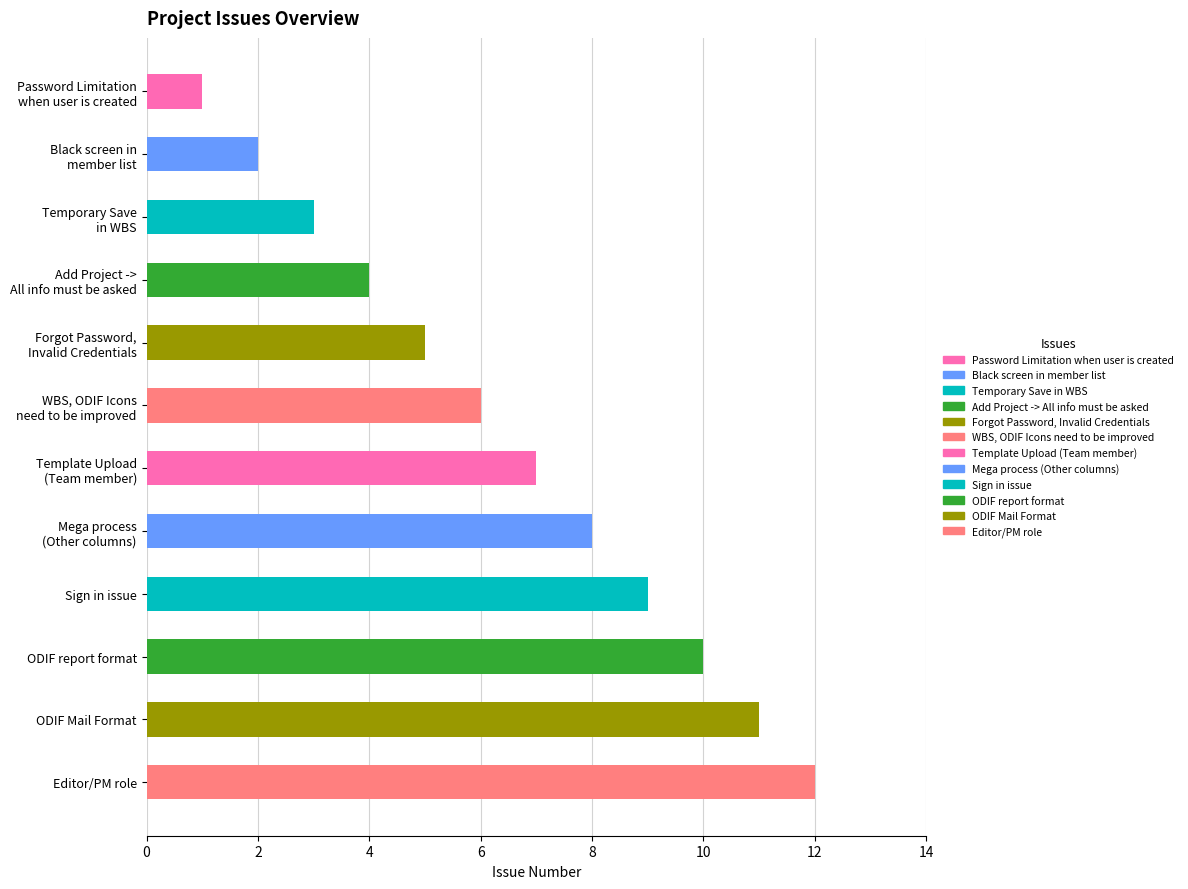

What is the greatest value displayed?

12